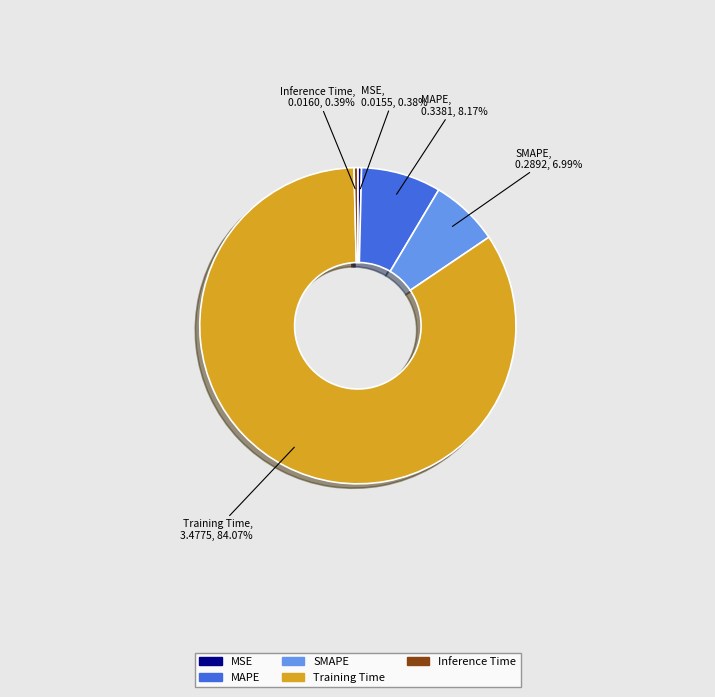

To the nearest percent, what is the average slice percentage?

20%